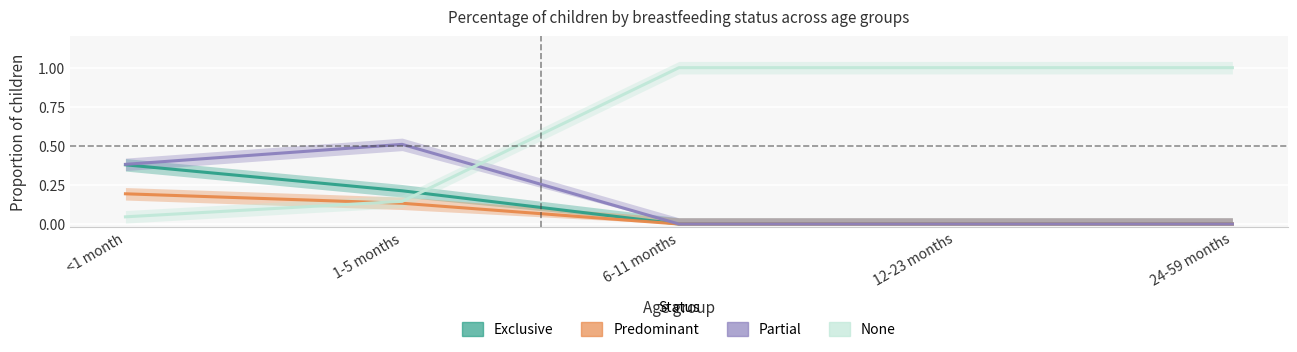

Is the value of Predominant at 1-5 months greater than the value of Exclusive at 1-5 months?

No